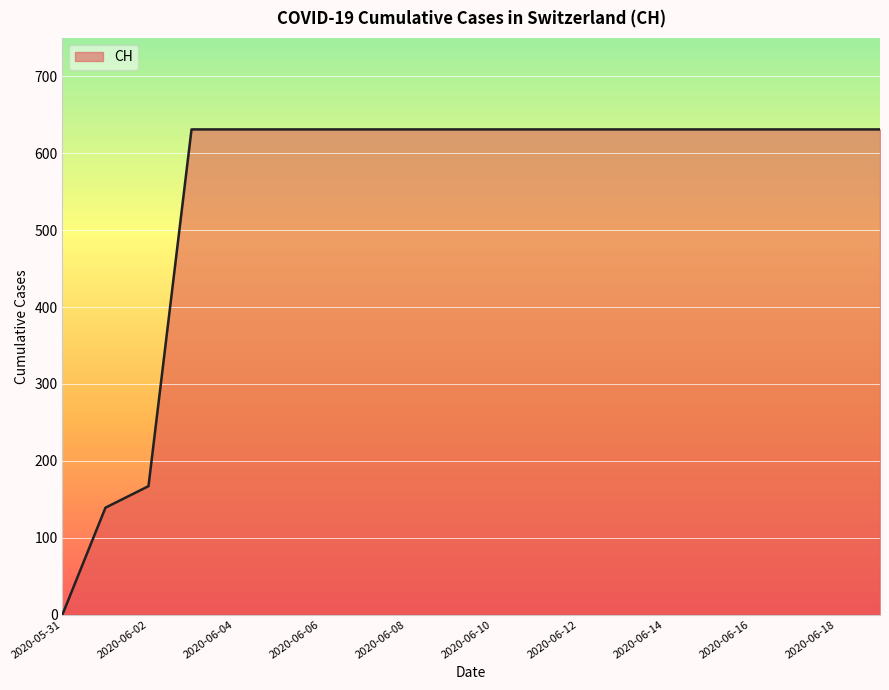

What is the difference between the maximum and minimum values?

631